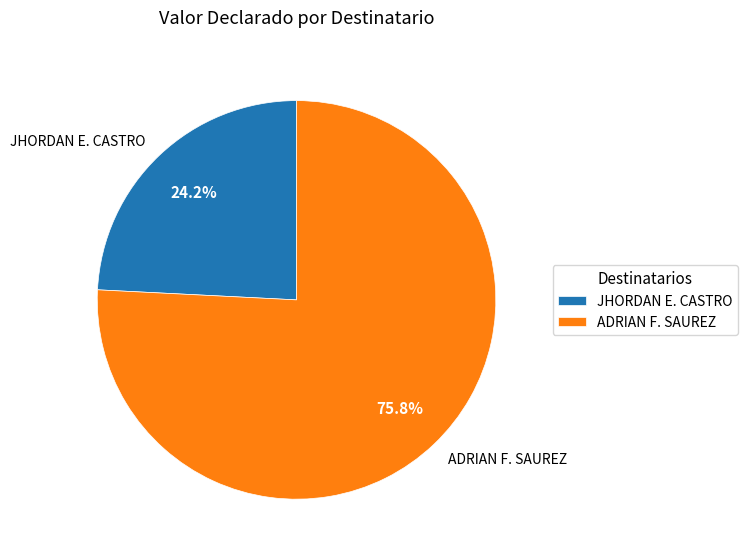

How much of the chart is everything except JHORDAN E. CASTRO?

75.8%